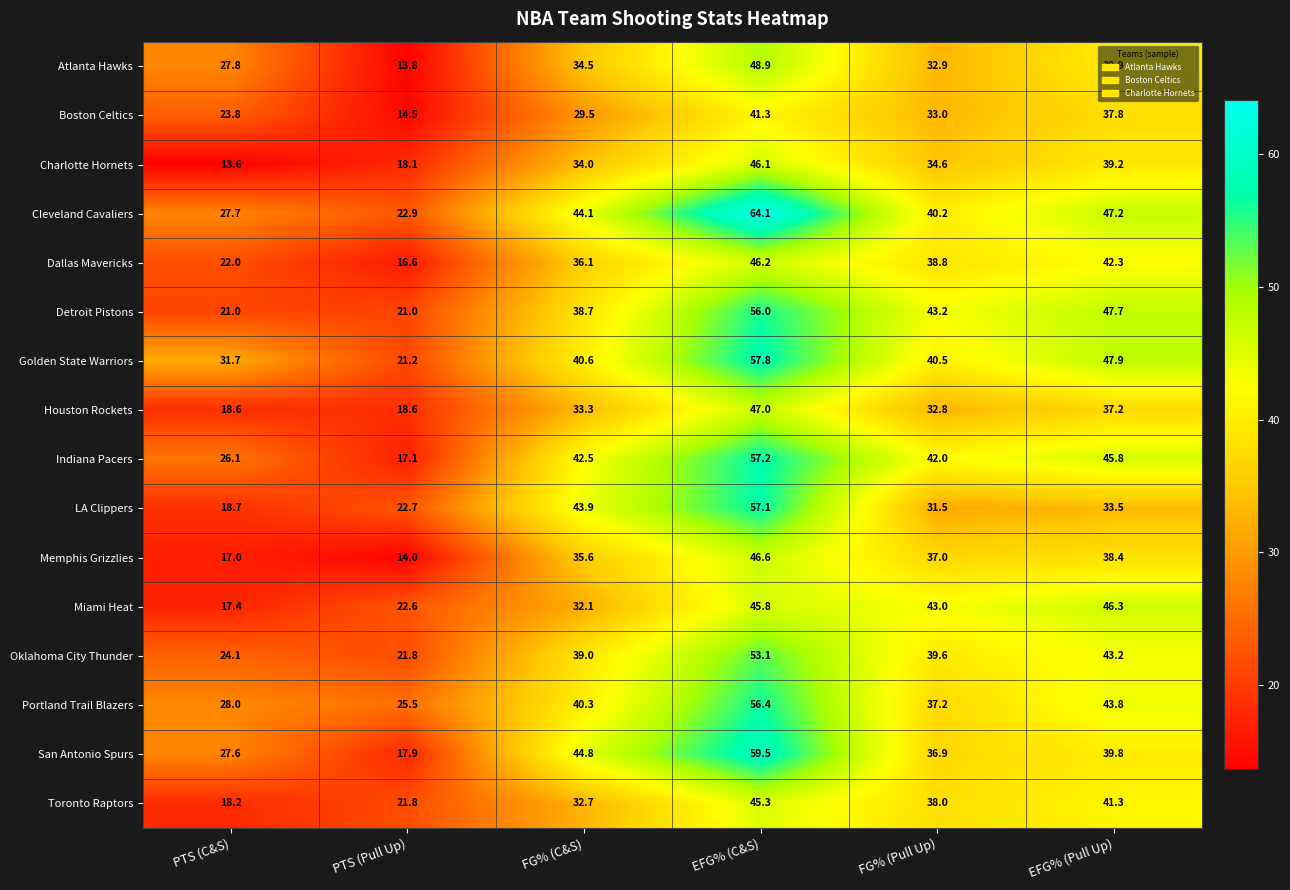

The Miami Heat series shows 37.3 at PTS (Pull Up). True or false?

False